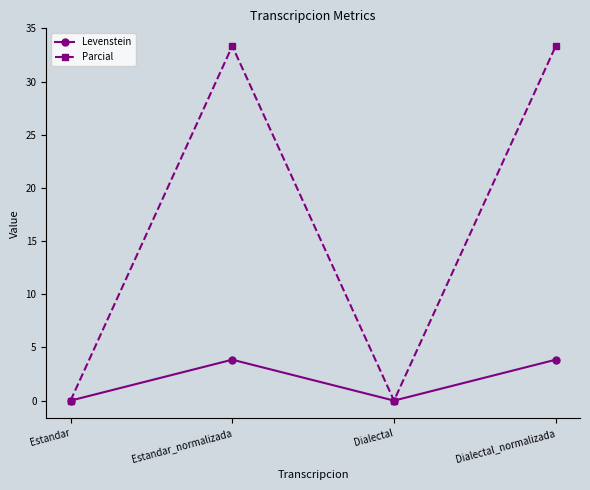

Reading right to left, transcribe all the data shown in this chart.

Levenstein: 3.8	0.0	3.8	0.0
Parcial: 33.3	0.0	33.3	0.0